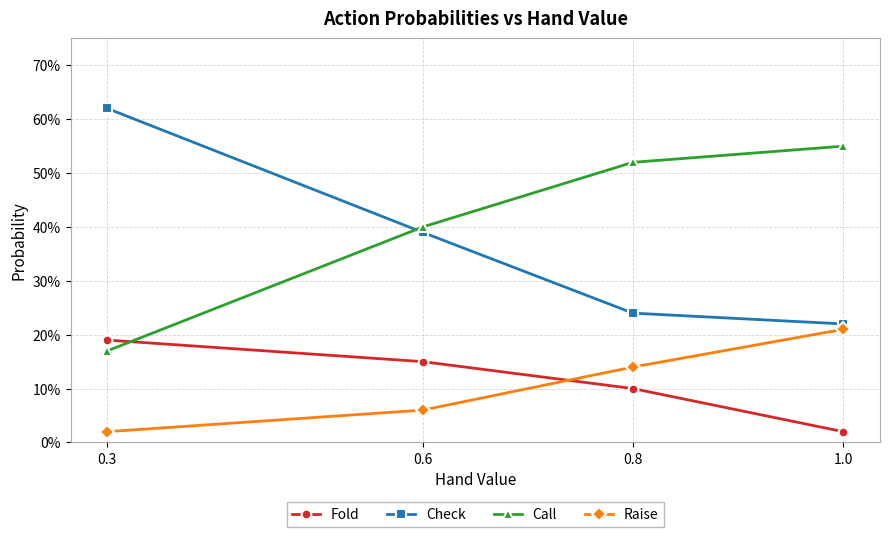

Between 0.6 and 1.0, which is larger?

0.6